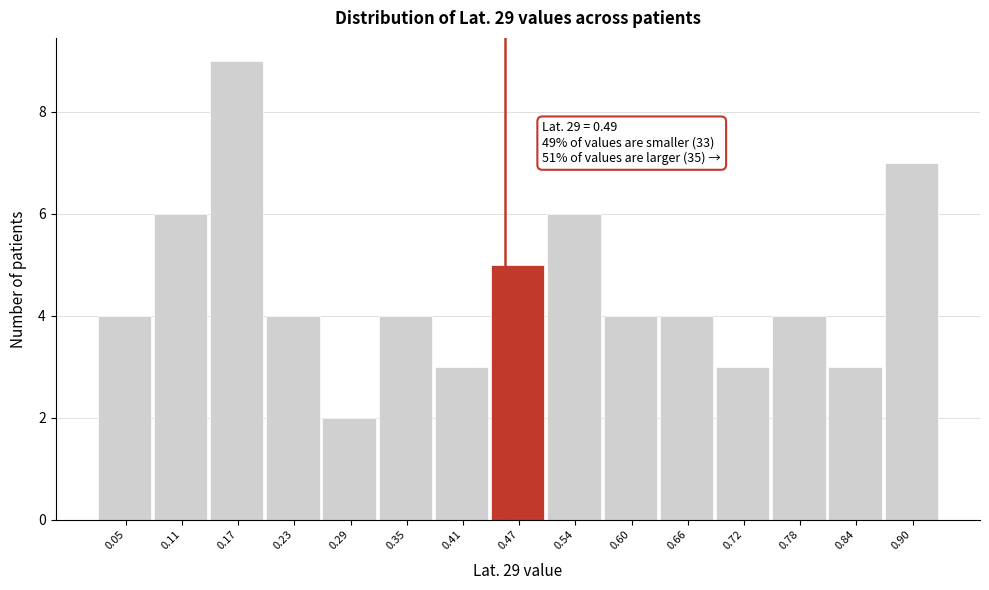

Reading left to right, extract all data points from this chart.

0.05=4	0.11=6	0.17=9	0.23=4	0.29=2	0.35=4	0.41=3	0.47=5	0.54=6	0.60=4	0.66=4	0.72=3	0.78=4	0.84=3	0.90=7